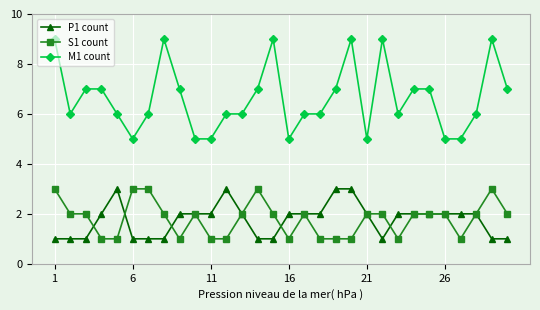

What is the greatest value displayed?

9